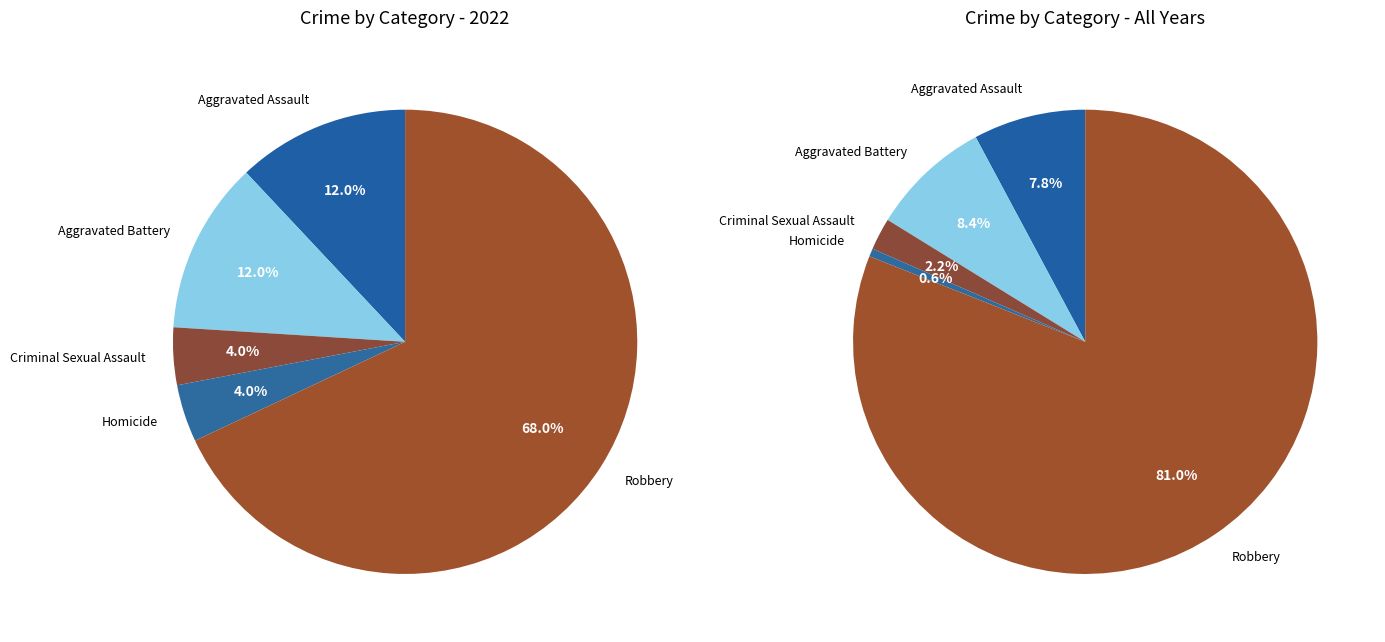

To the nearest percent, what is the difference between the largest and smallest slice percentages?

64%